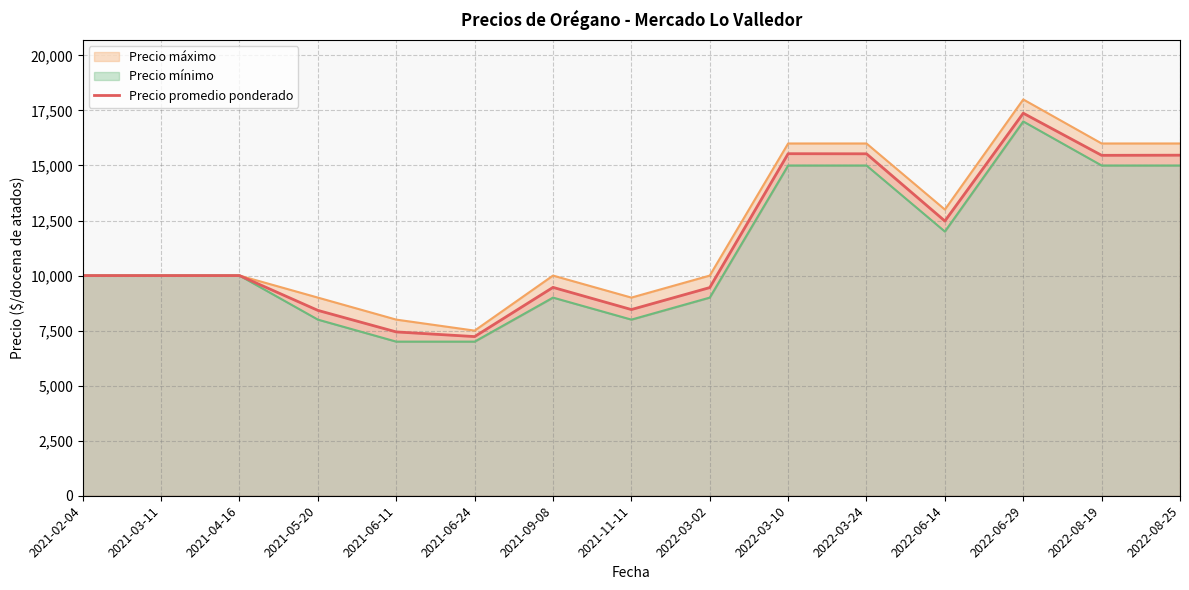

Where is the first local minimum?

2021-06-24